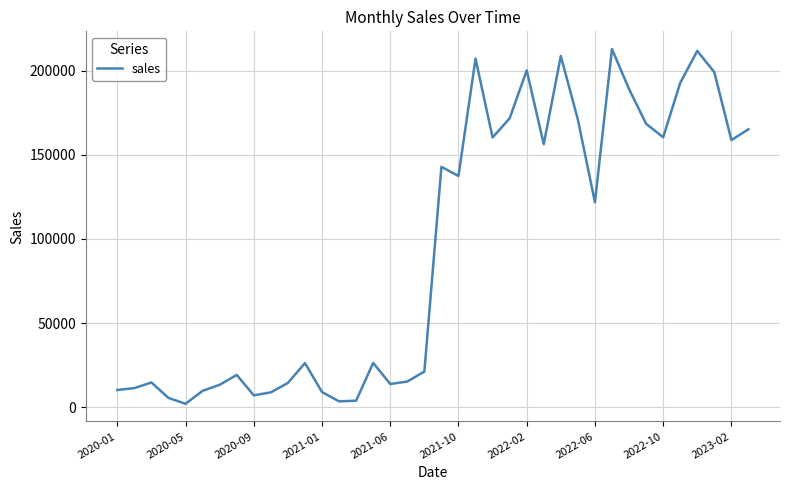

What is the greatest value displayed?

212763.8